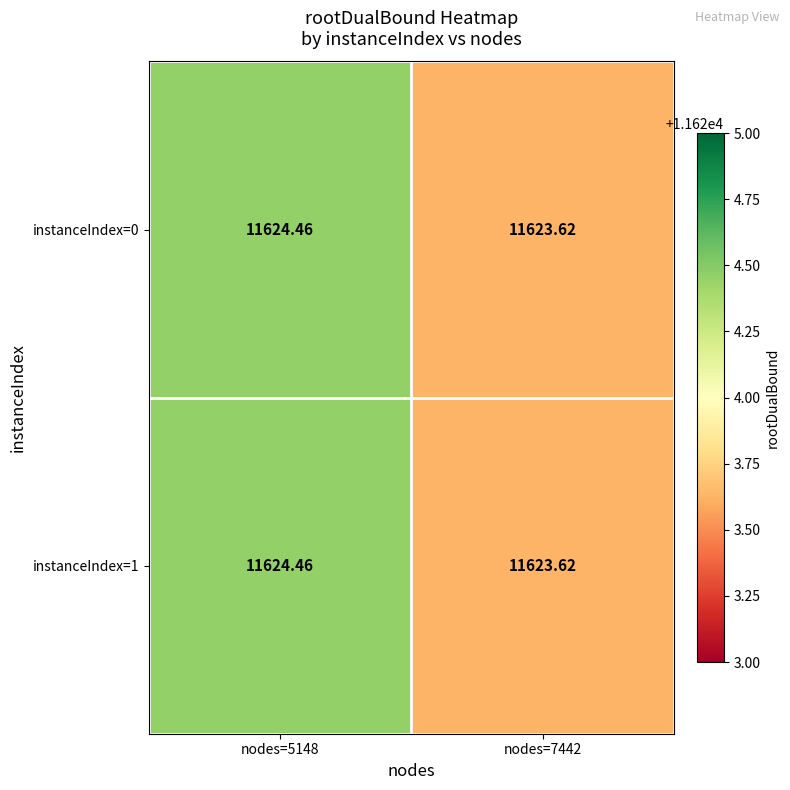

Is the value of instanceIndex=0 at nodes=5148 greater than the value of instanceIndex=1 at nodes=7442?

Yes